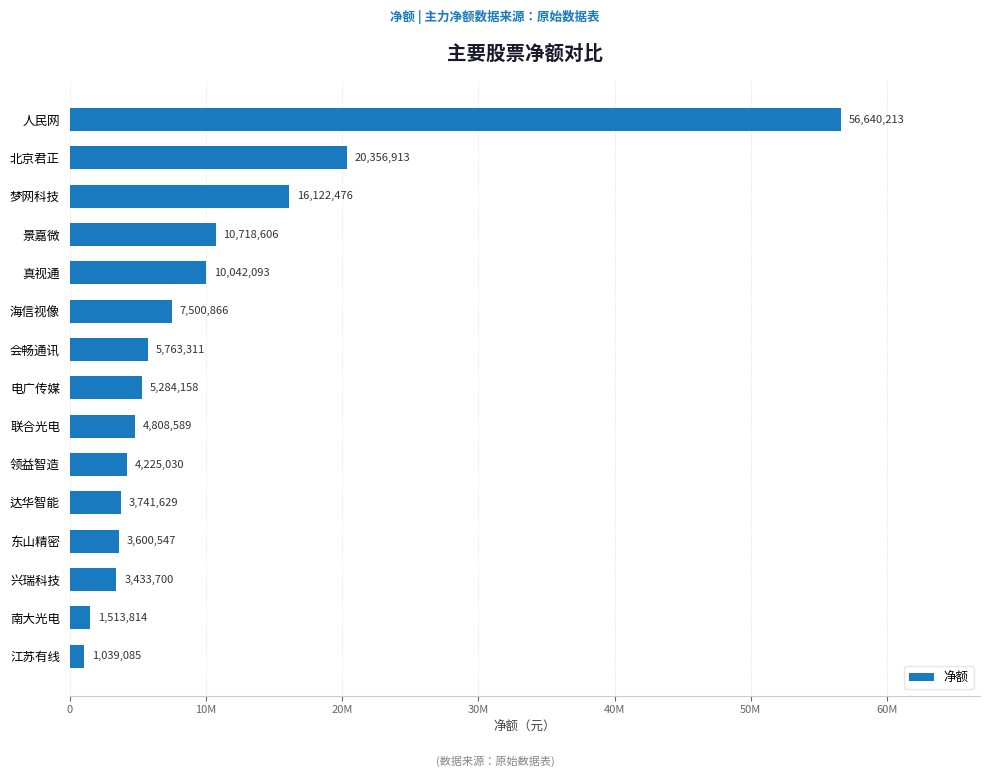

Are the bars horizontal?

Yes